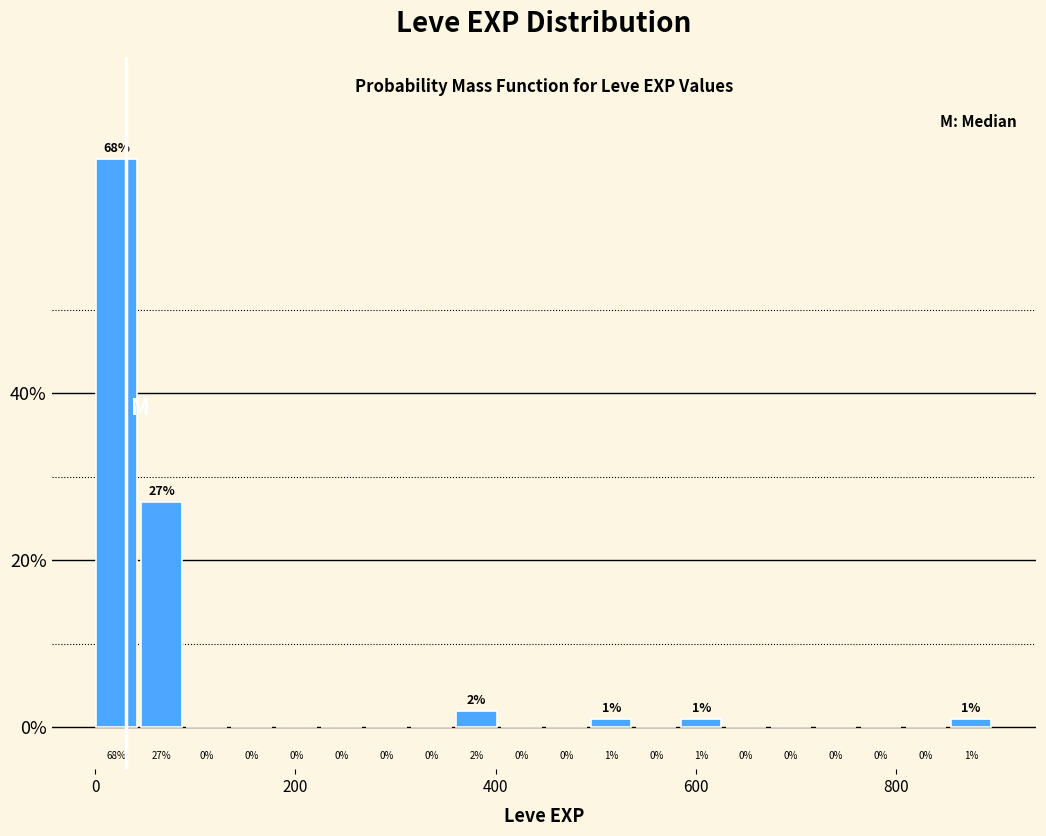

Around what value on the x-axis is the tallest bar? Give the approximate position of its centre, as read against the axis.

20